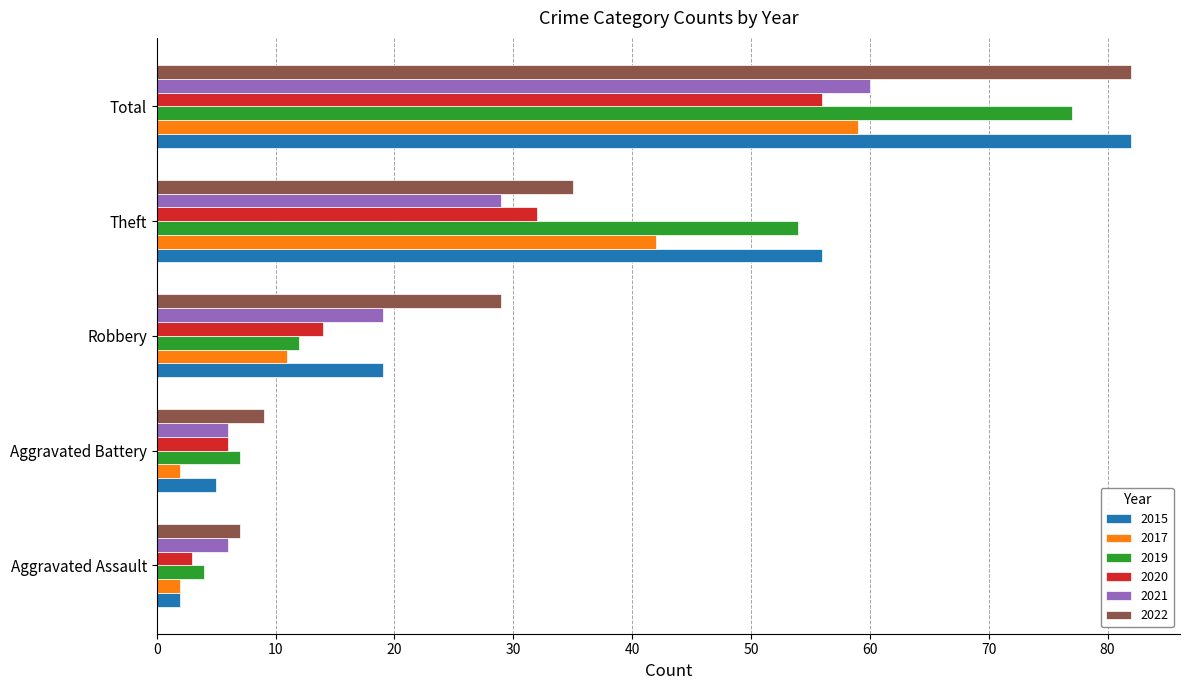

What is the difference between the highest and lowest values at Aggravated Battery?

7